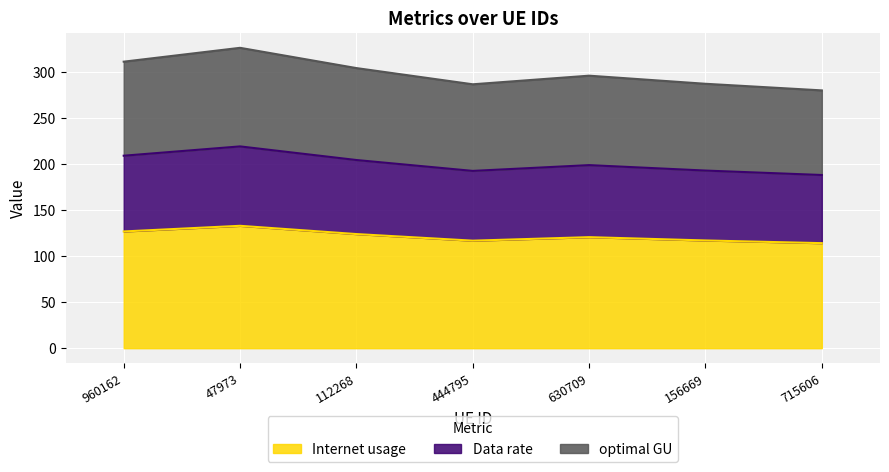

Which category has the lowest value across all series?

715606